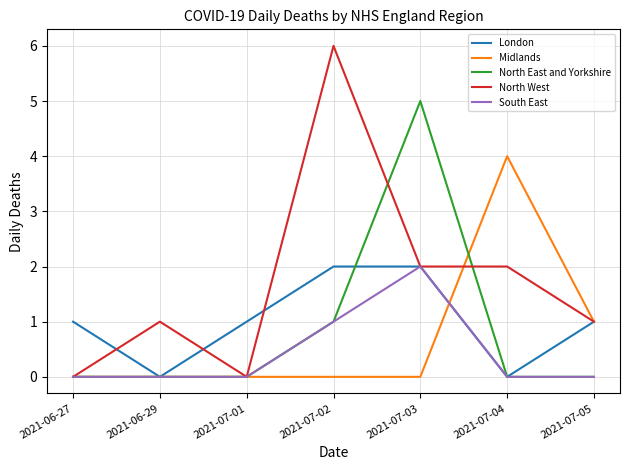

At which label does South East reach its peak?

2021-07-03